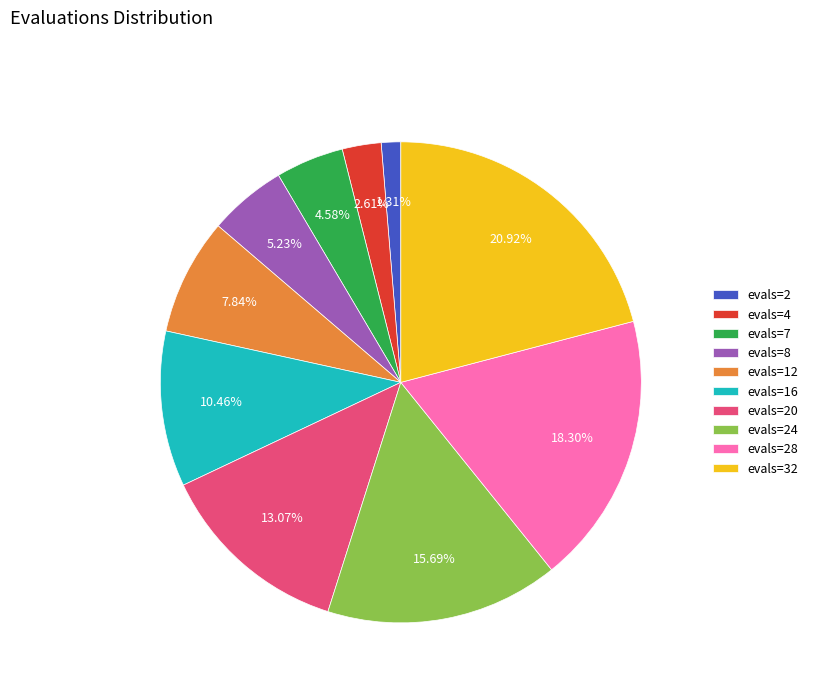

Do evals=8 and evals=12 together represent more than half of the pie?

No